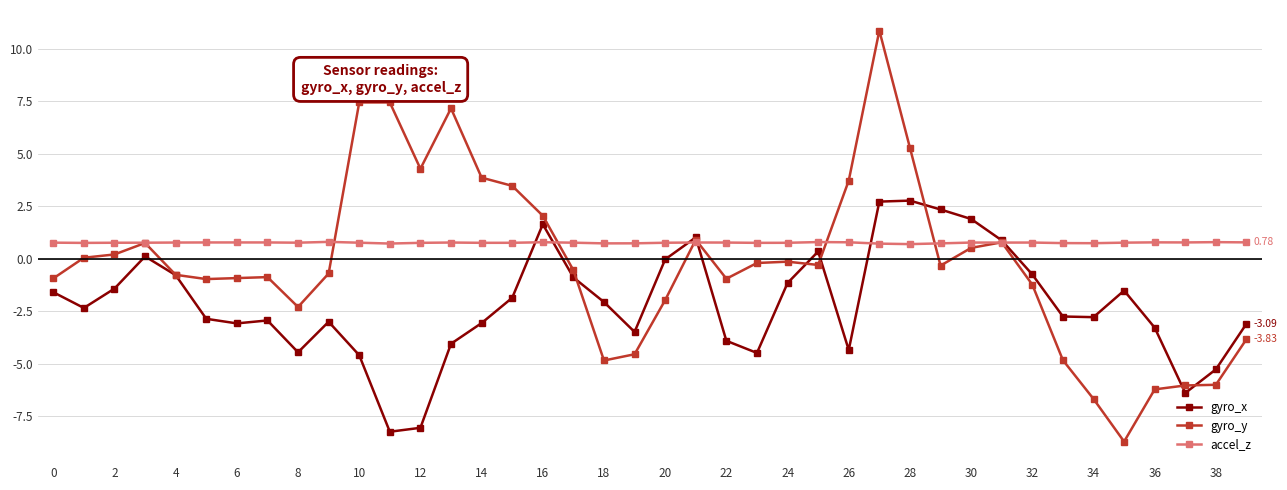

How many lines are shown in the chart?

3